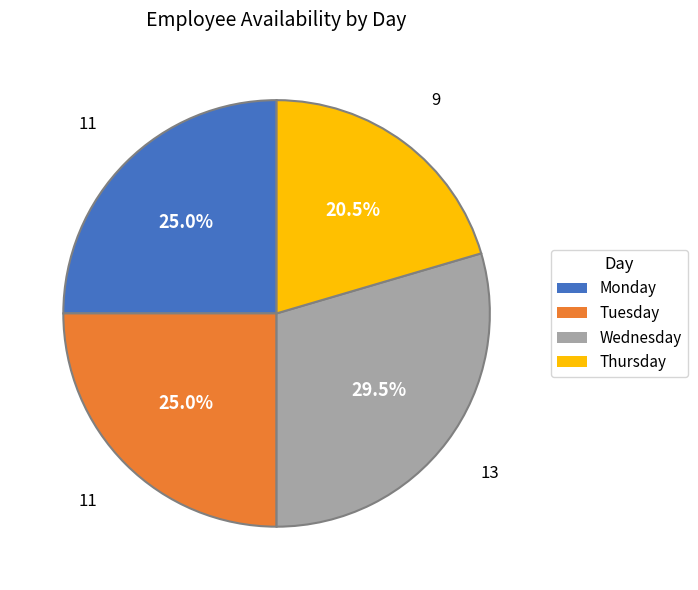

Does Thursday represent more than half of the total?

No